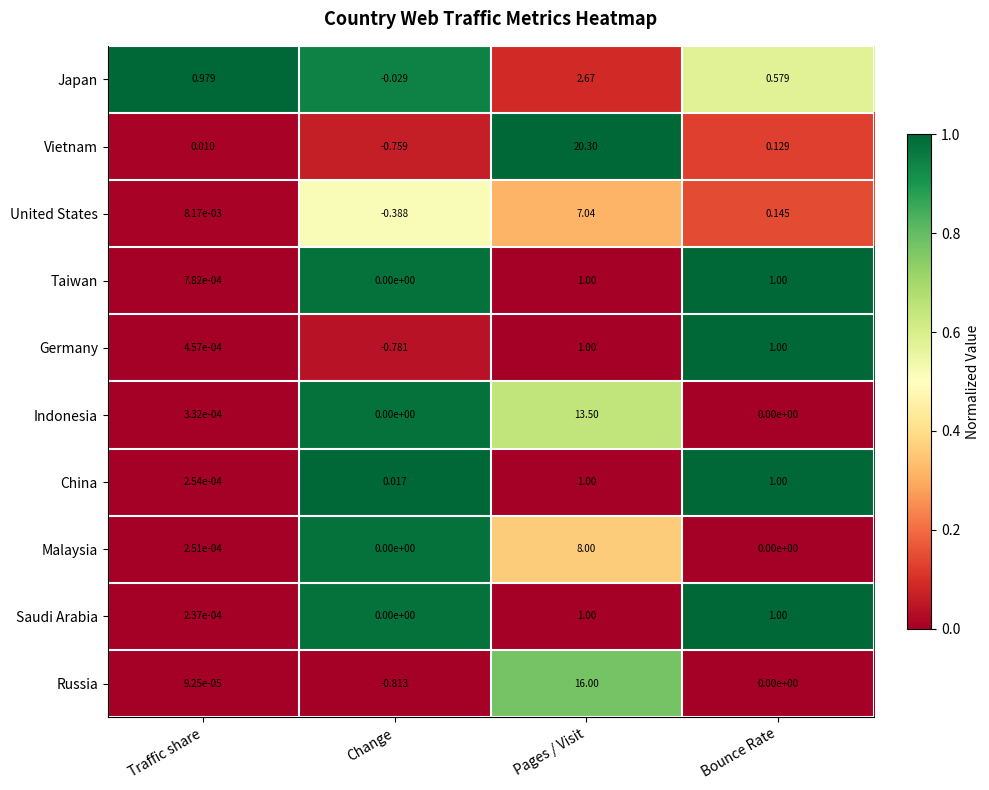

Which series has the largest total across all categories?

Vietnam